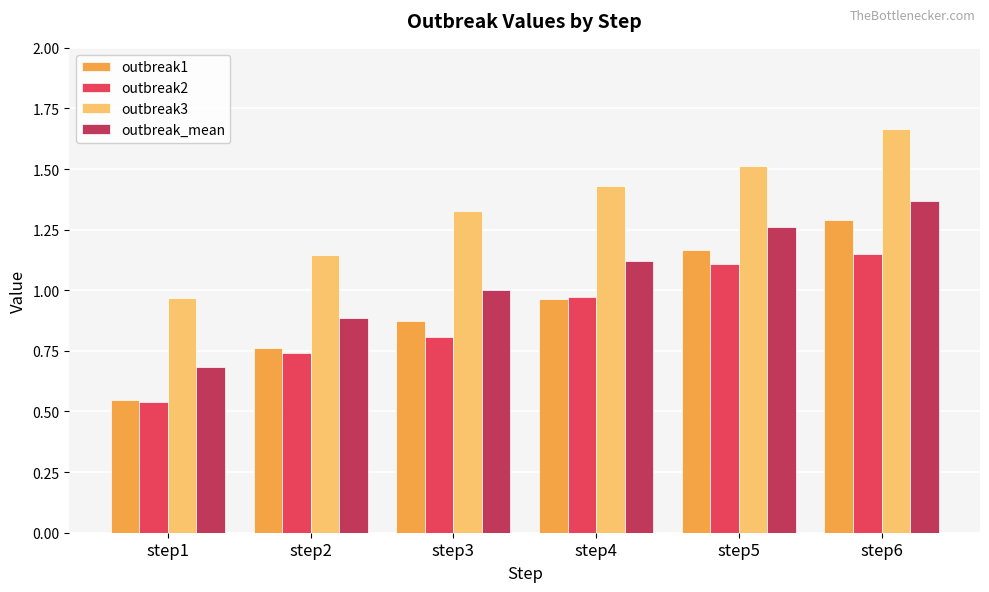

Which series changed the most between step2 and step3?

outbreak3